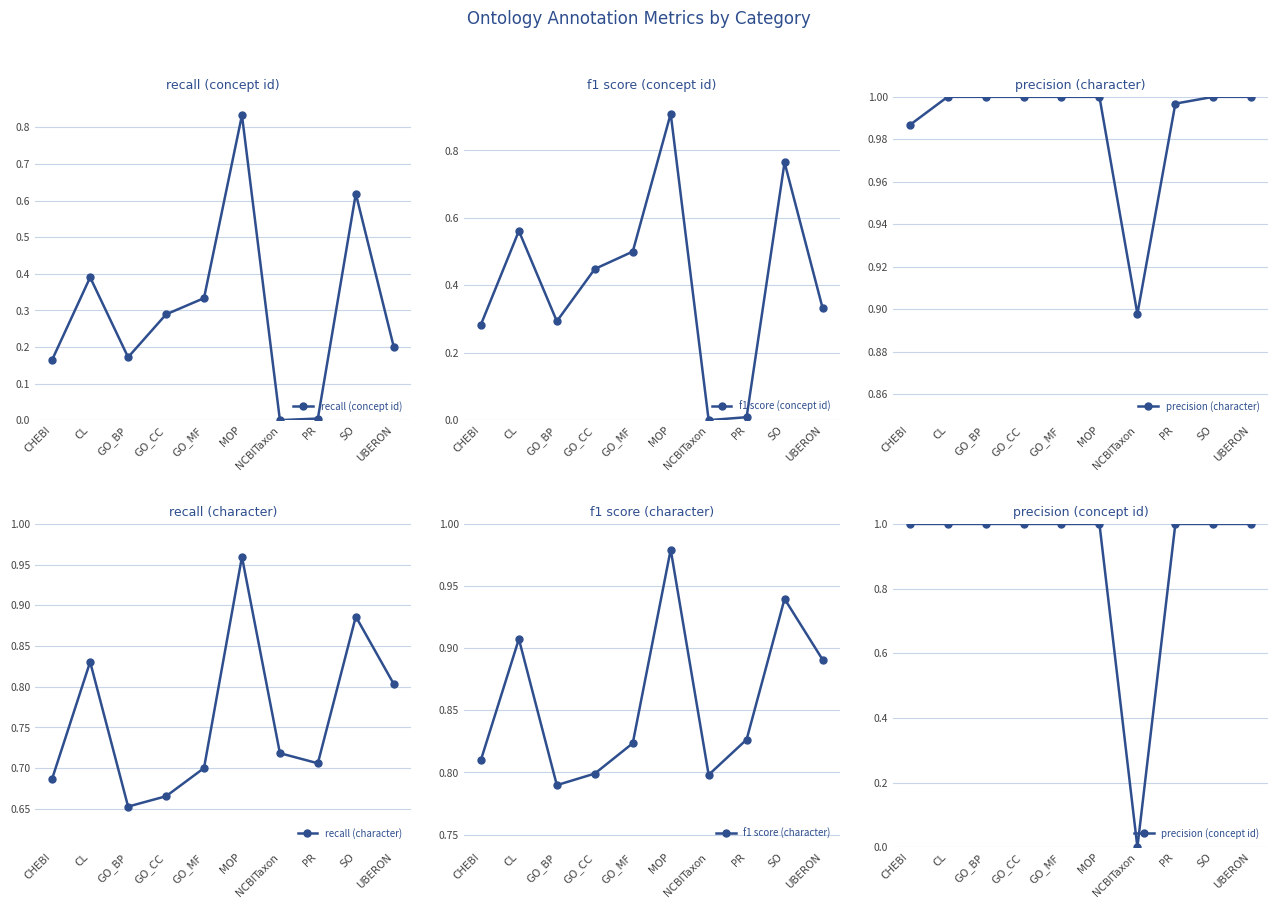

What is the maximum value shown in the chart?

1.0